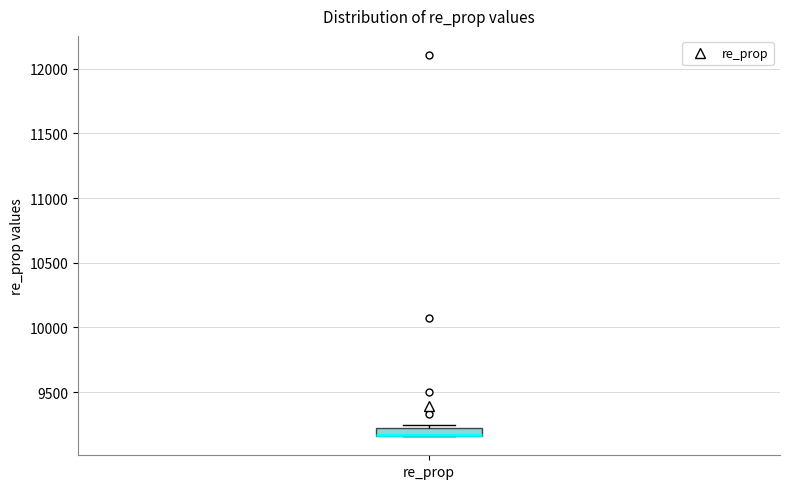

Where is the lower edge of the box for re_prop on the y-axis? The values are not printed on the chart, so give them approximately, as read against the axis.

9150